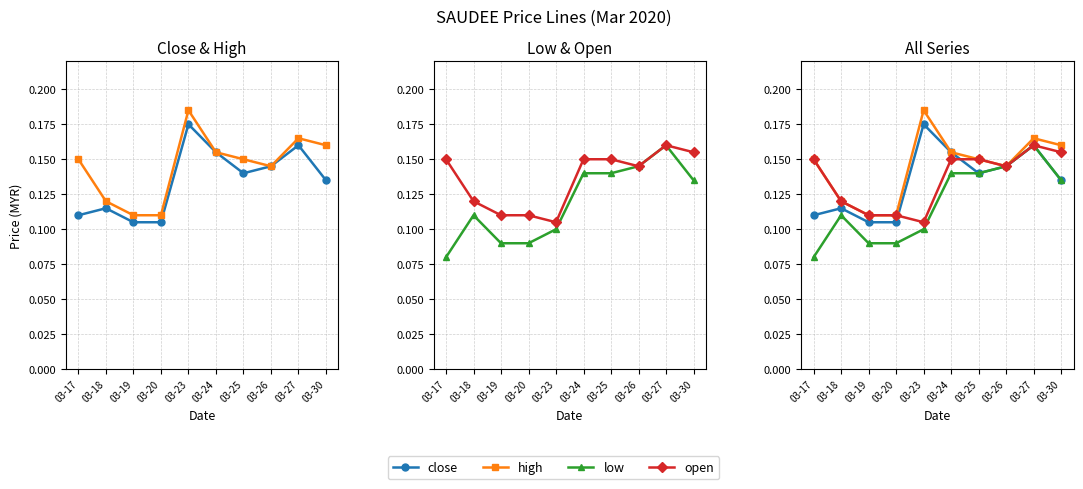

What is the sum of all close values?

1.3